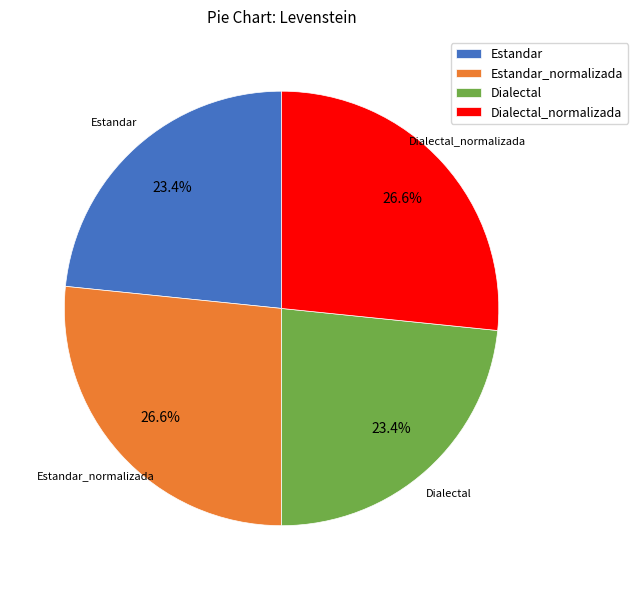

Does any single category account for the majority?

No